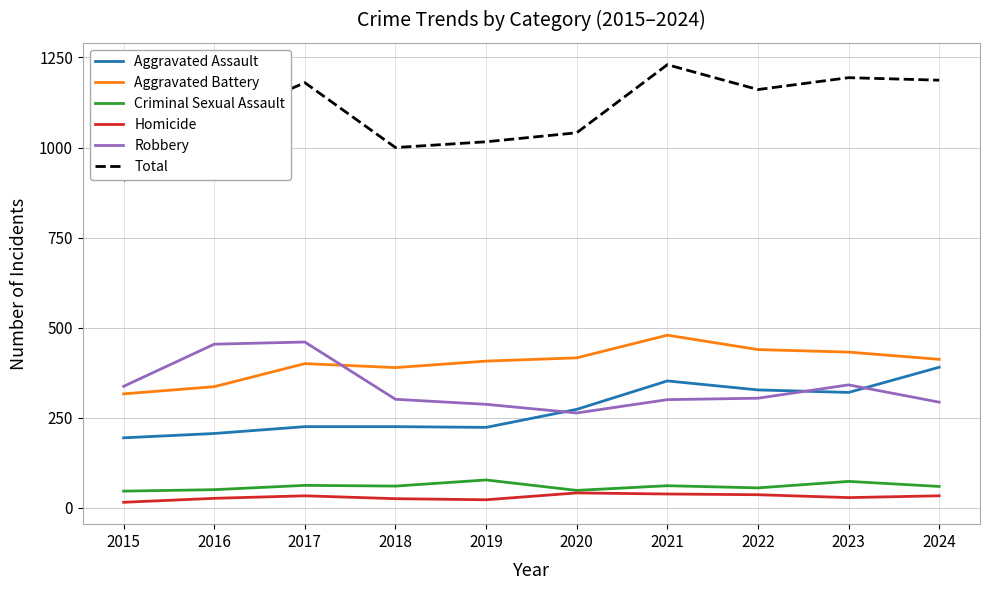

Which series changed the most between 2019 and 2023?

Total